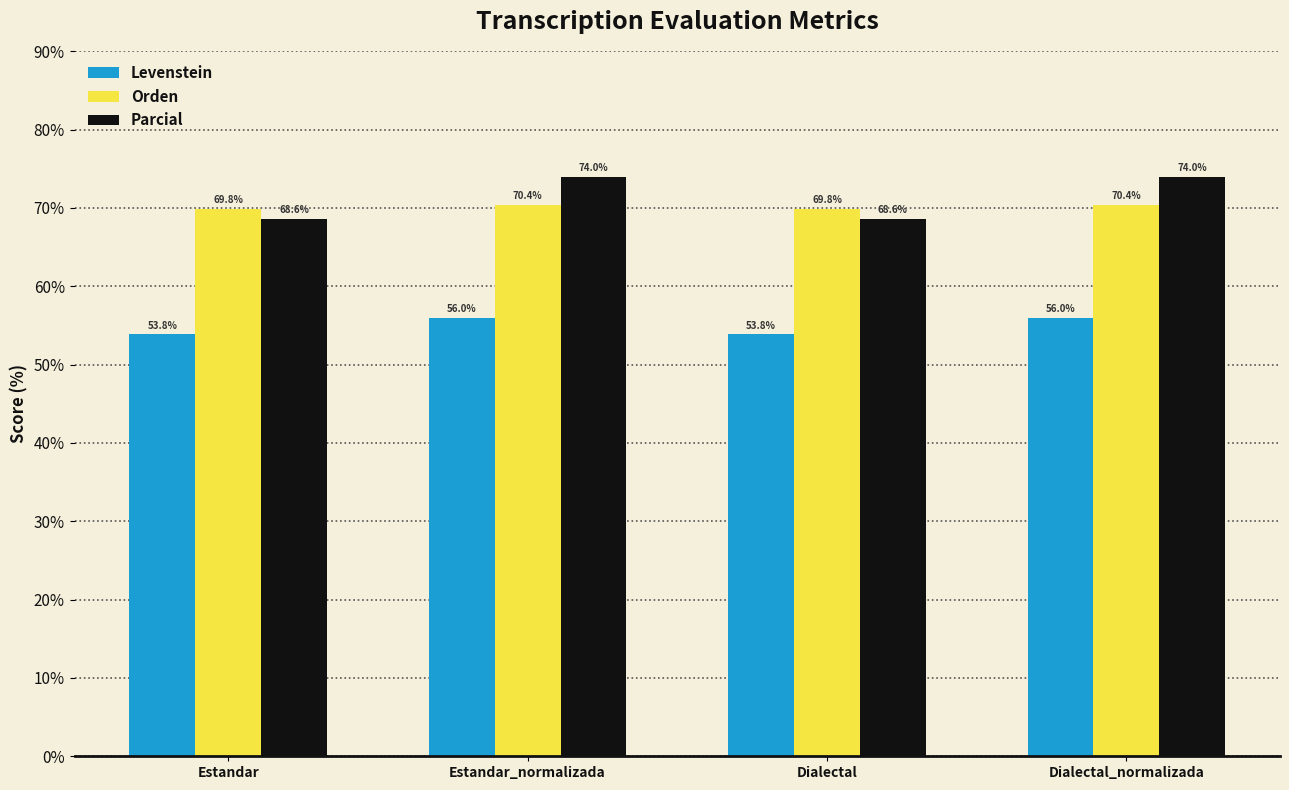

Reading left to right, extract all data points from this chart.

Levenstein: 53.8	56.0	53.8	56.0
Orden: 69.8	70.4	69.8	70.4
Parcial: 68.6	74.0	68.6	74.0